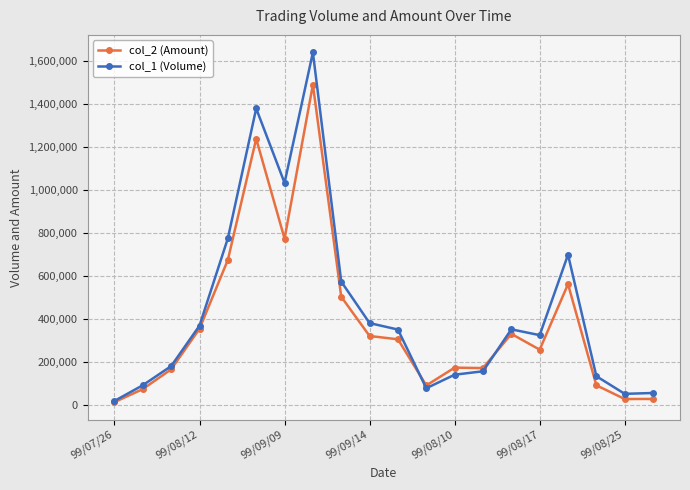

What is the maximum value shown in the chart?

1639000